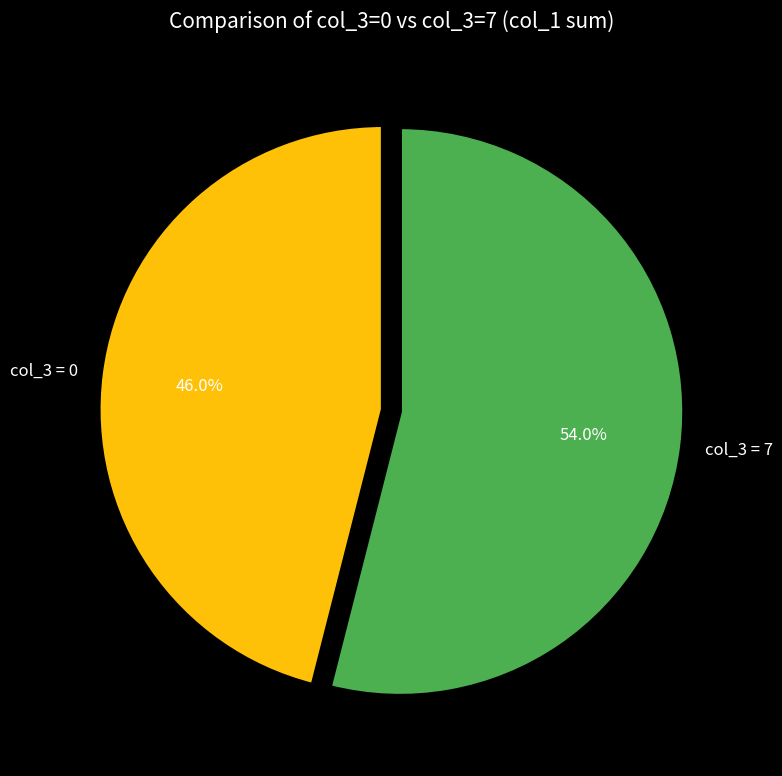

Is there a majority slice in this chart?

Yes